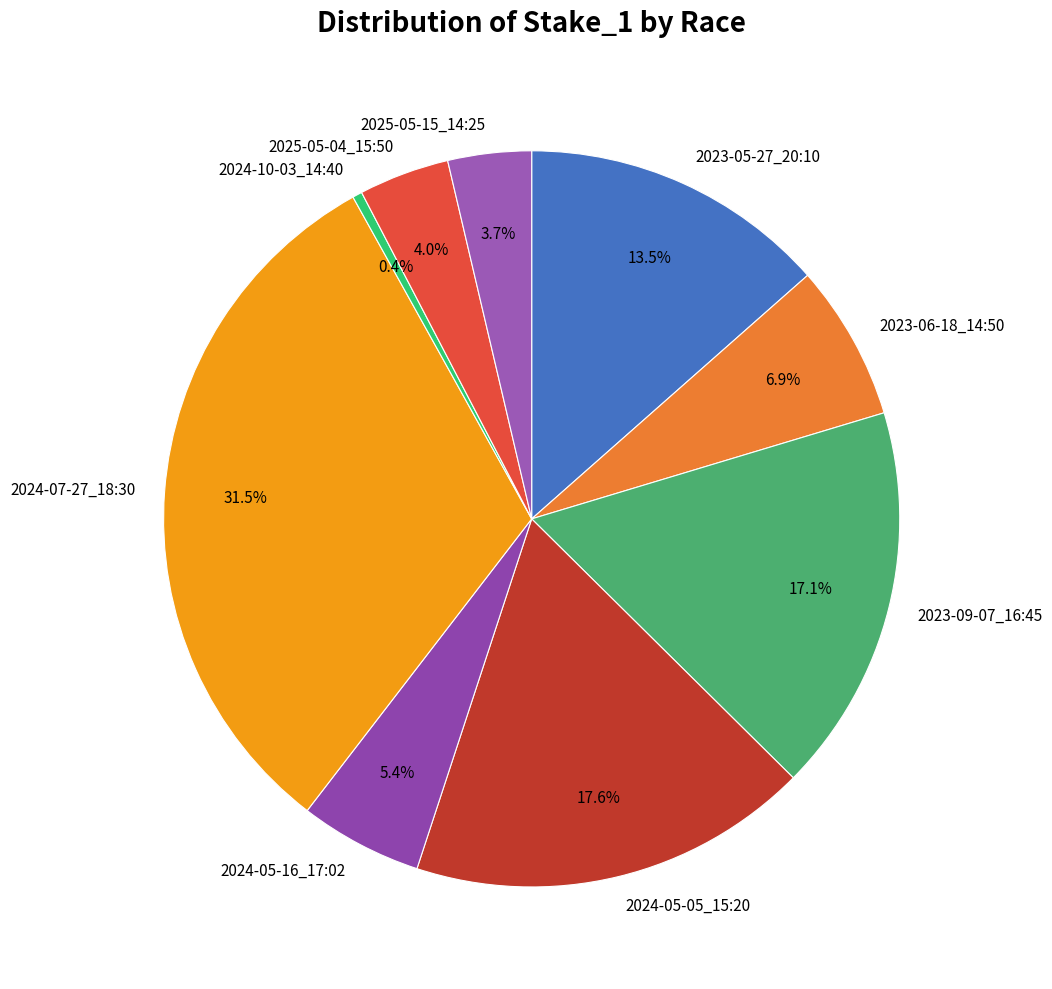

To the nearest percent, what is the combined percentage of 2023-05-27_20:10 and 2024-07-27_18:30?

45%